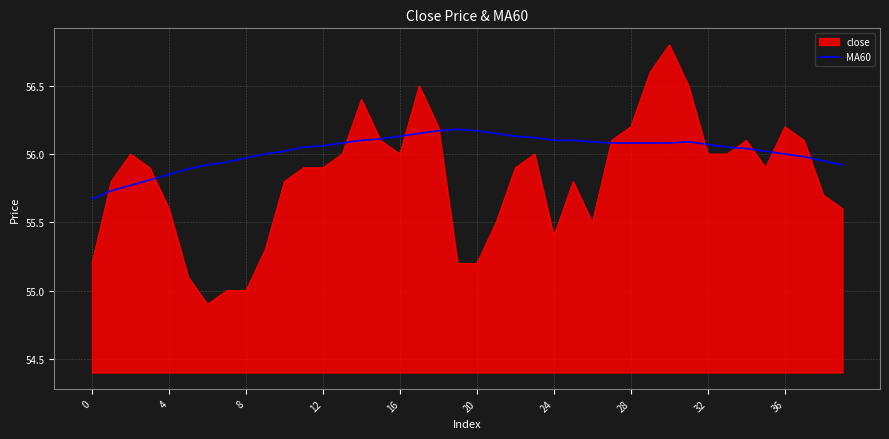

What is the minimum value for close?

54.9